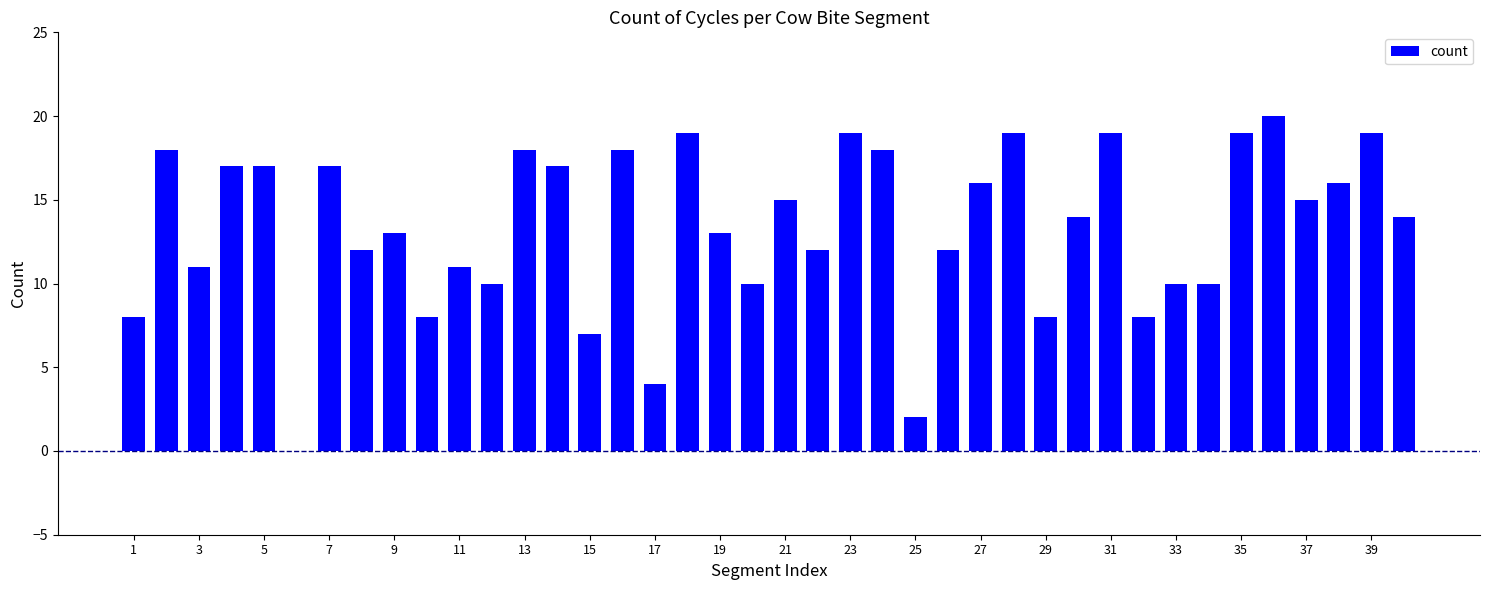

What is the maximum value shown in the chart?

20